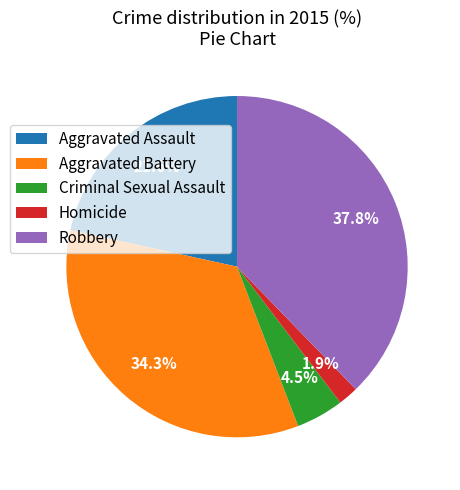

Which has a higher value, Homicide or Robbery?

Robbery